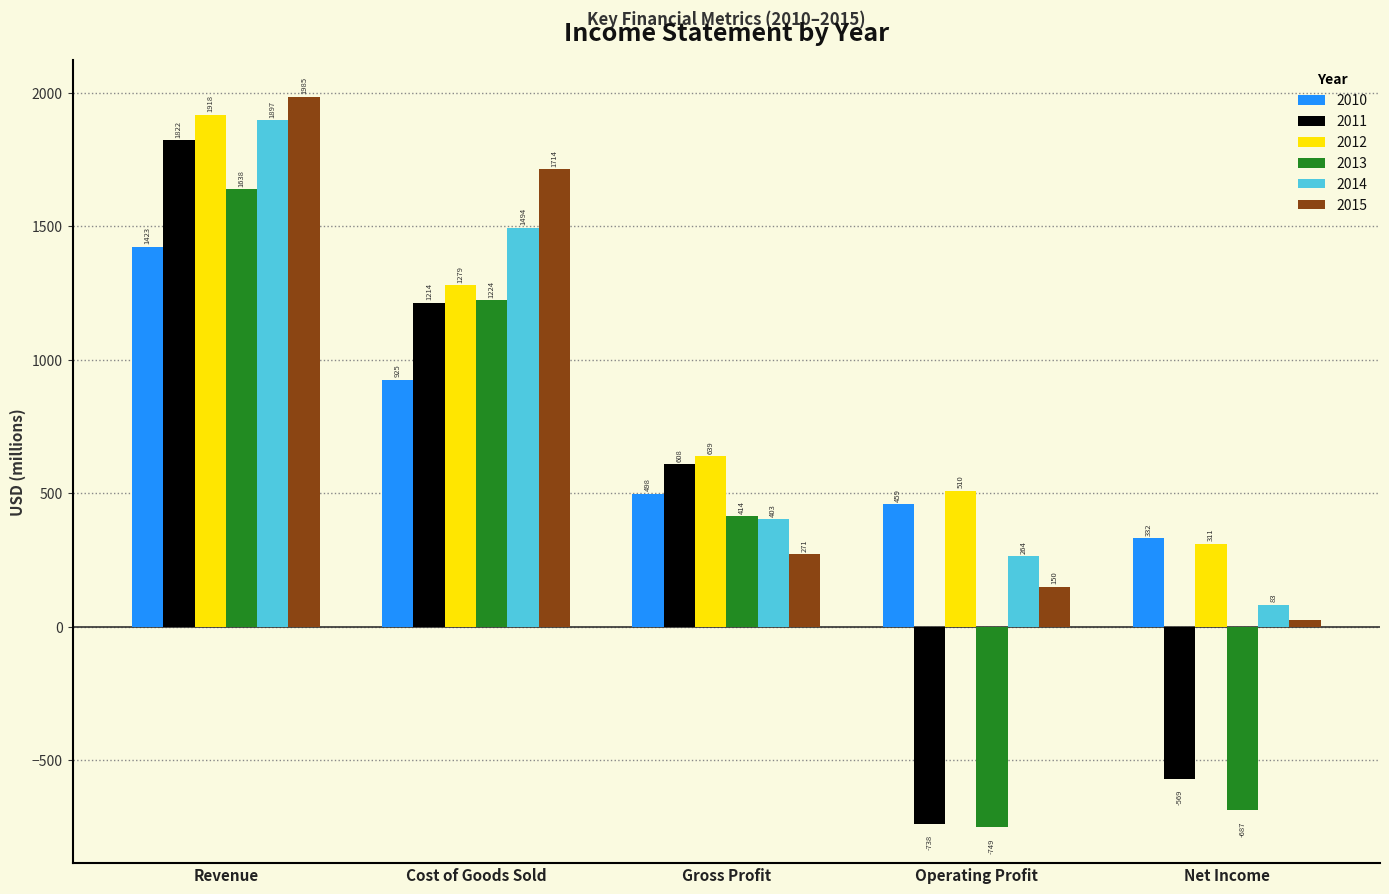

Rank the series by their maximum value, from lowest to highest.

2010, 2013, 2011, 2014, 2012, 2015